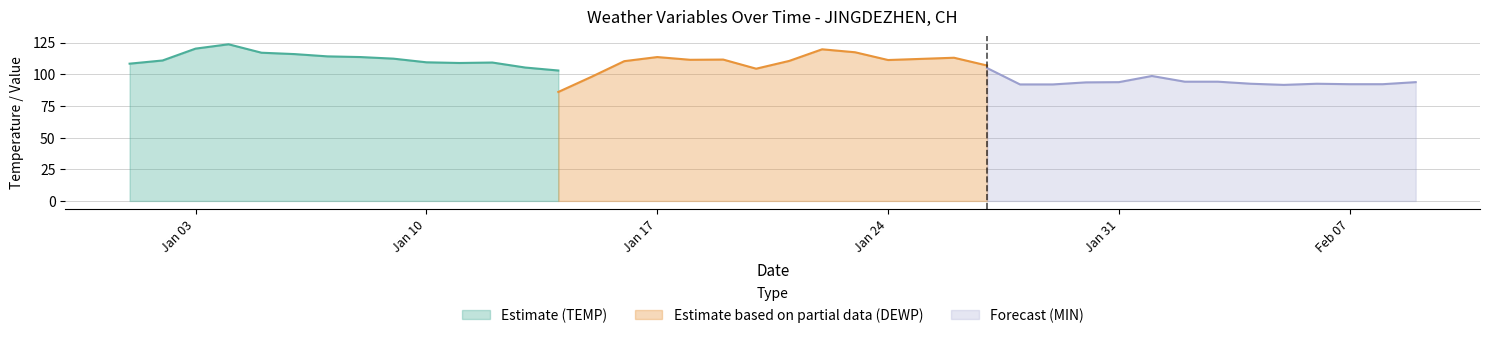

What is the minimum value for Estimate (TEMP)?

102.9